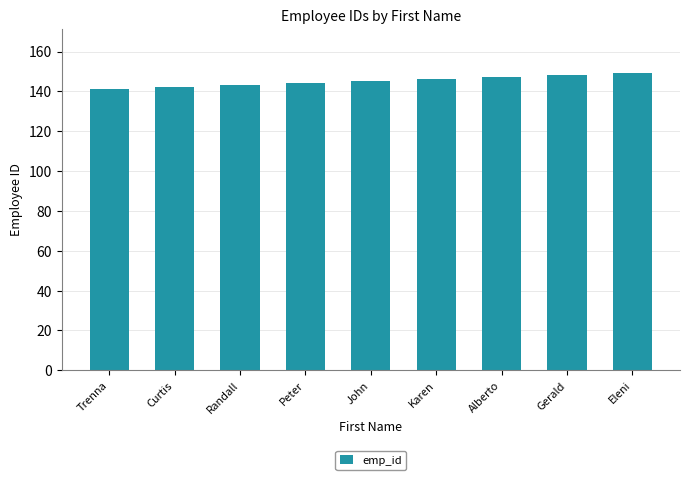

Are the bars grouped side by side (vs. stacked)?

No